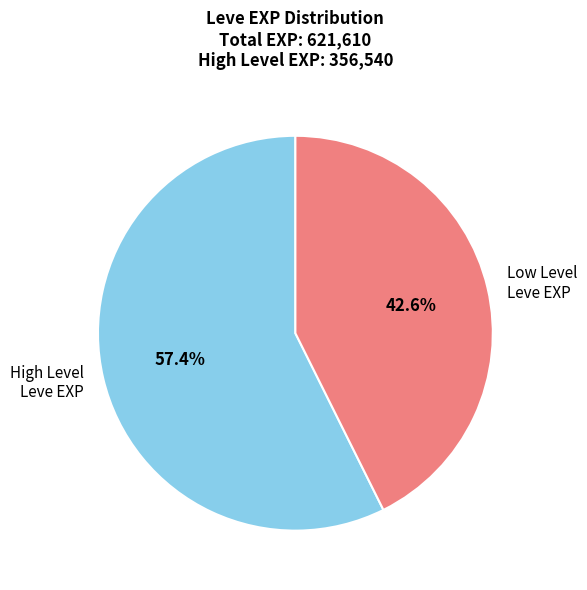

What is the total percentage of Low Level Leve EXP and High Level Leve EXP?

100.0%